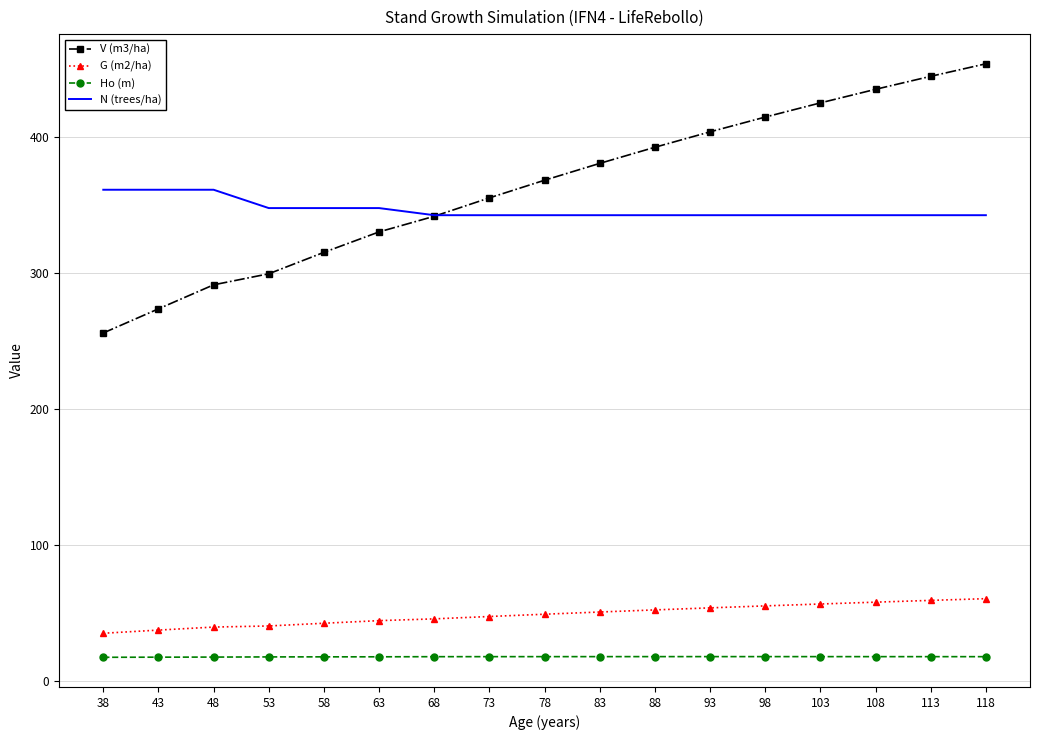

What is the lowest value of the G (m2/ha) series?

35.0